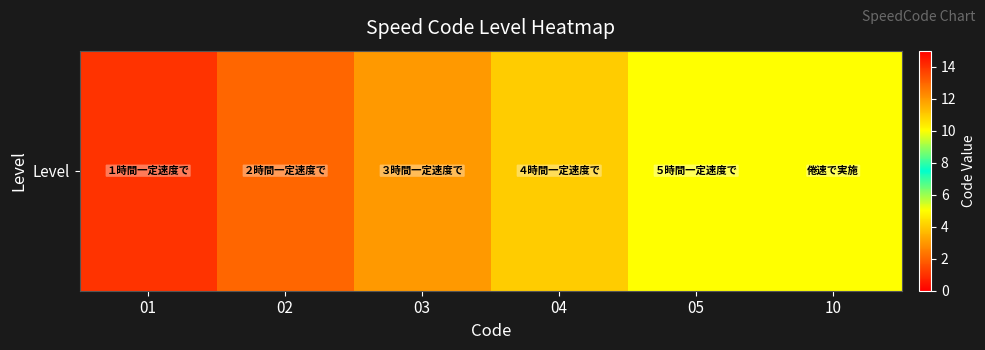

The chart shows a value of 5 at 05. True or false?

True